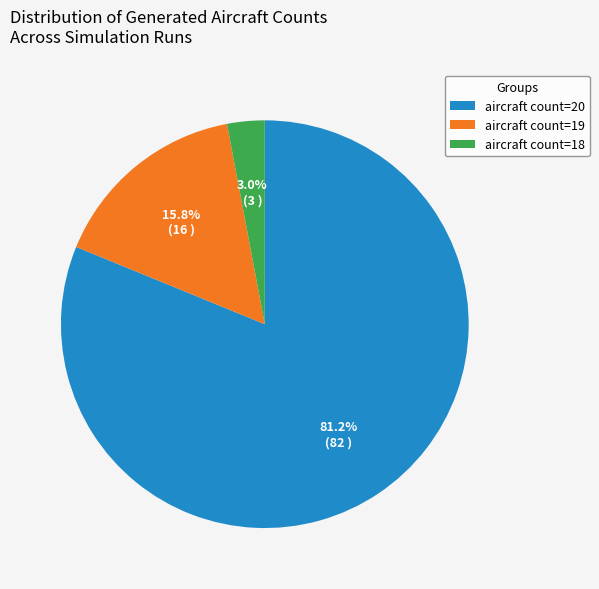

How many segments does this pie chart have?

3